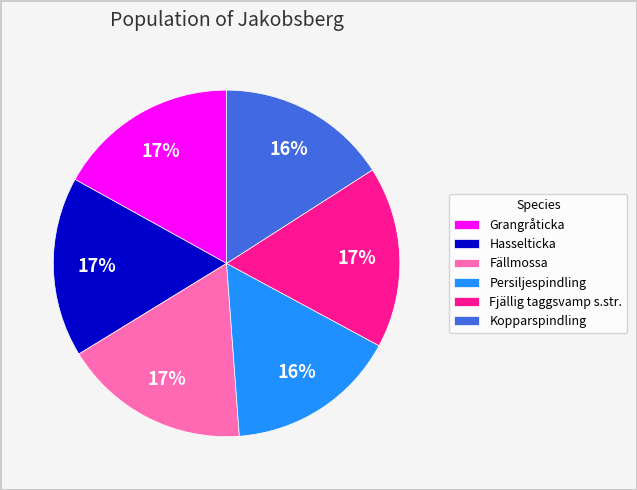

Combined, do Fjällig taggsvamp s.str. and Fällmossa account for over 50%?

No